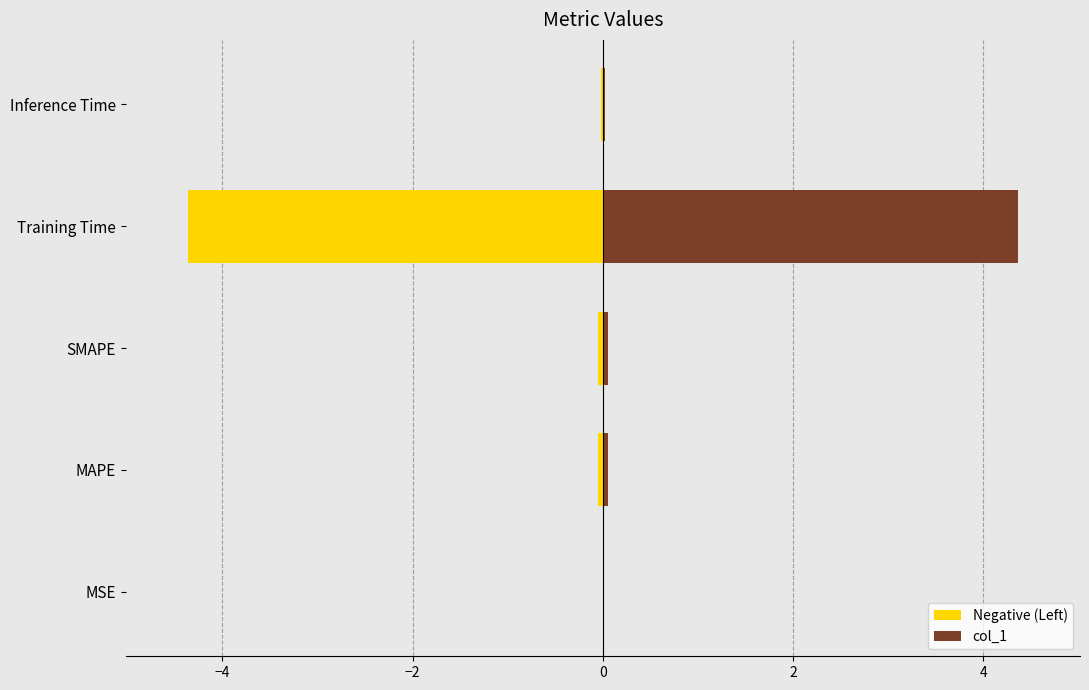

The col_1 series shows 4.4 at Training Time. True or false?

True